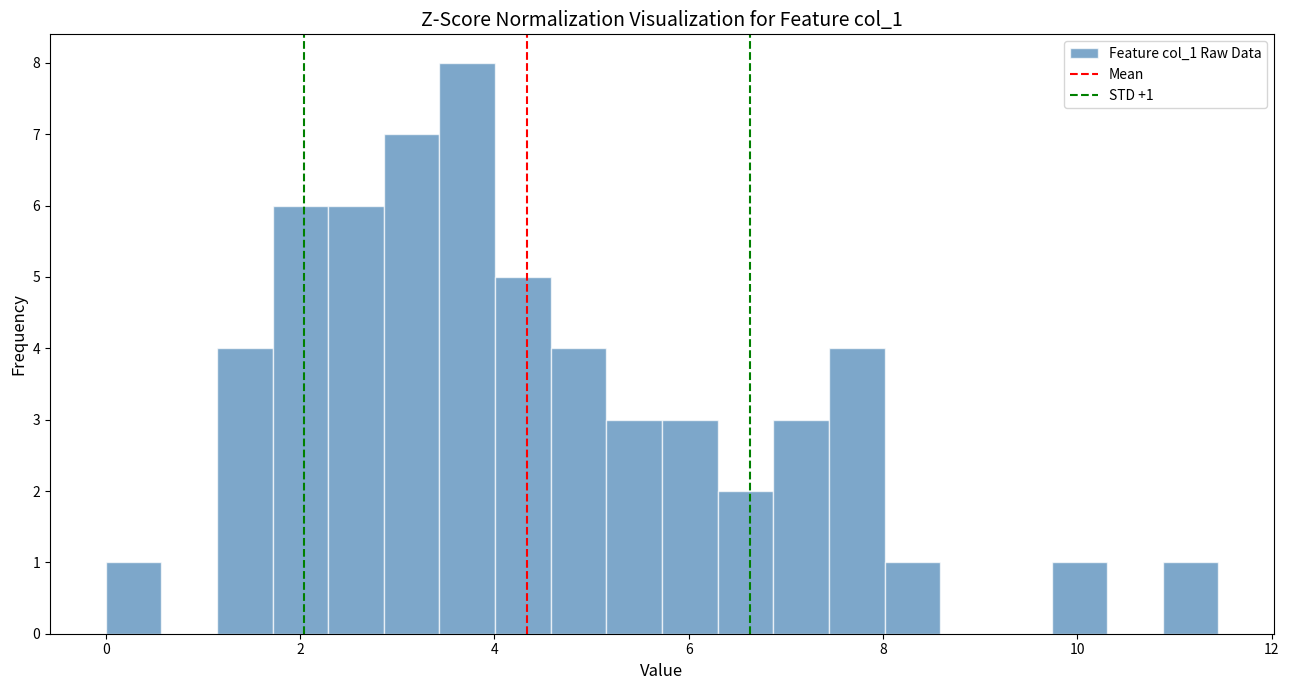

Read against the x-axis, roughly where is the centre of the tallest bar?

3.8